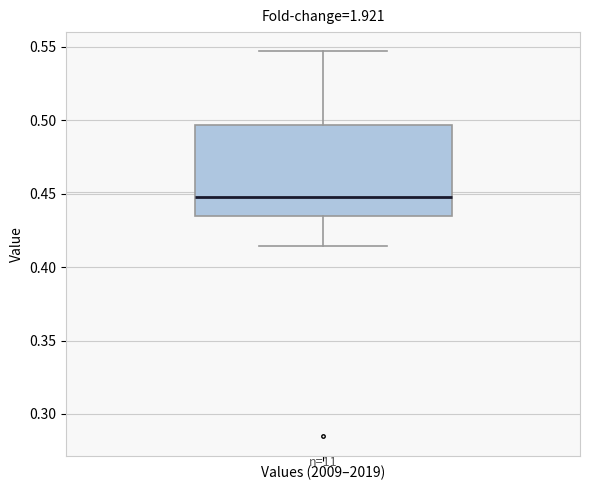

Read this box plot against the y-axis: the position of the median line, the range covered by the box, and the ends of both whiskers. The values are not printed on the chart, so give them approximately, as read against the axis.

median 0.450, box 0.435 to 0.495, whiskers 0.415 to 0.545